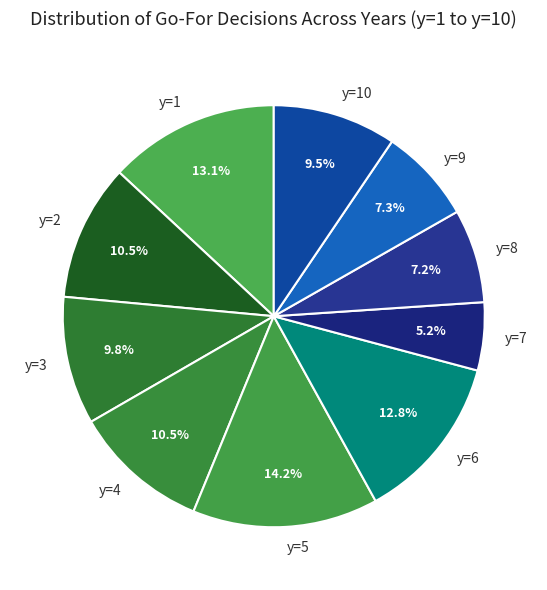

Does y=2 represent more than half of the total?

No